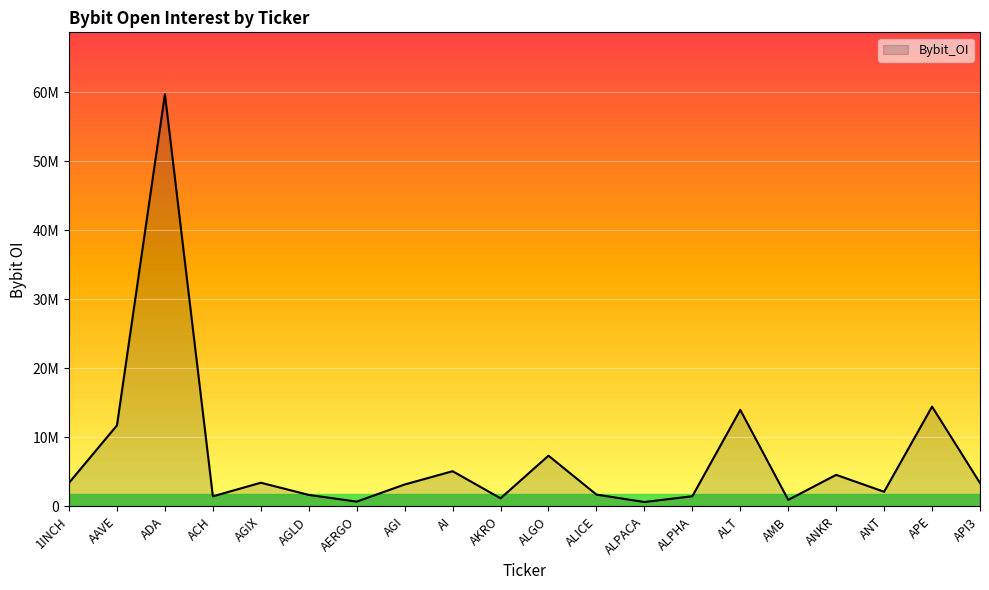

At which category does the data reach its first local valley?

ACH